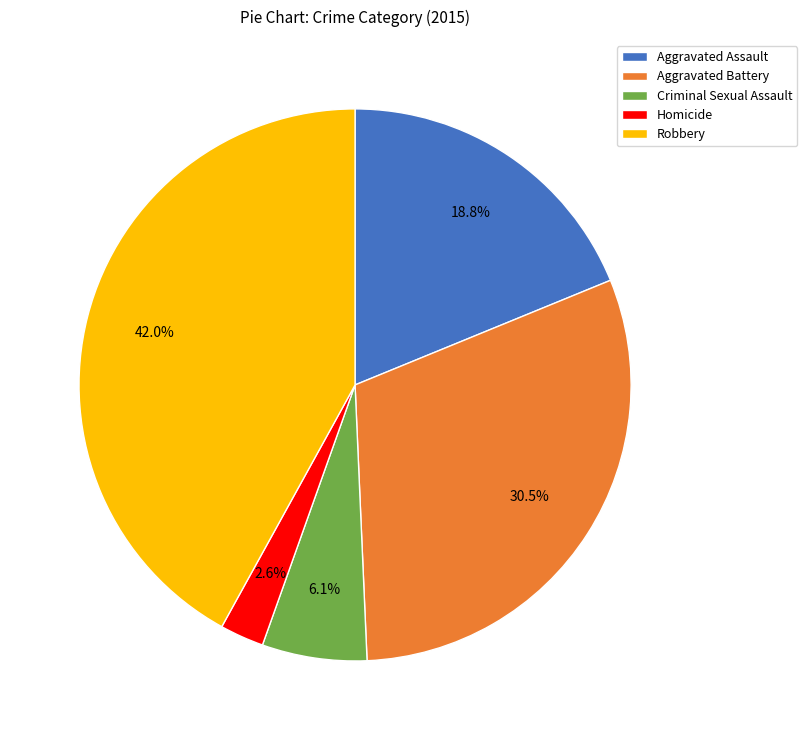

How many slices are in this pie chart?

5